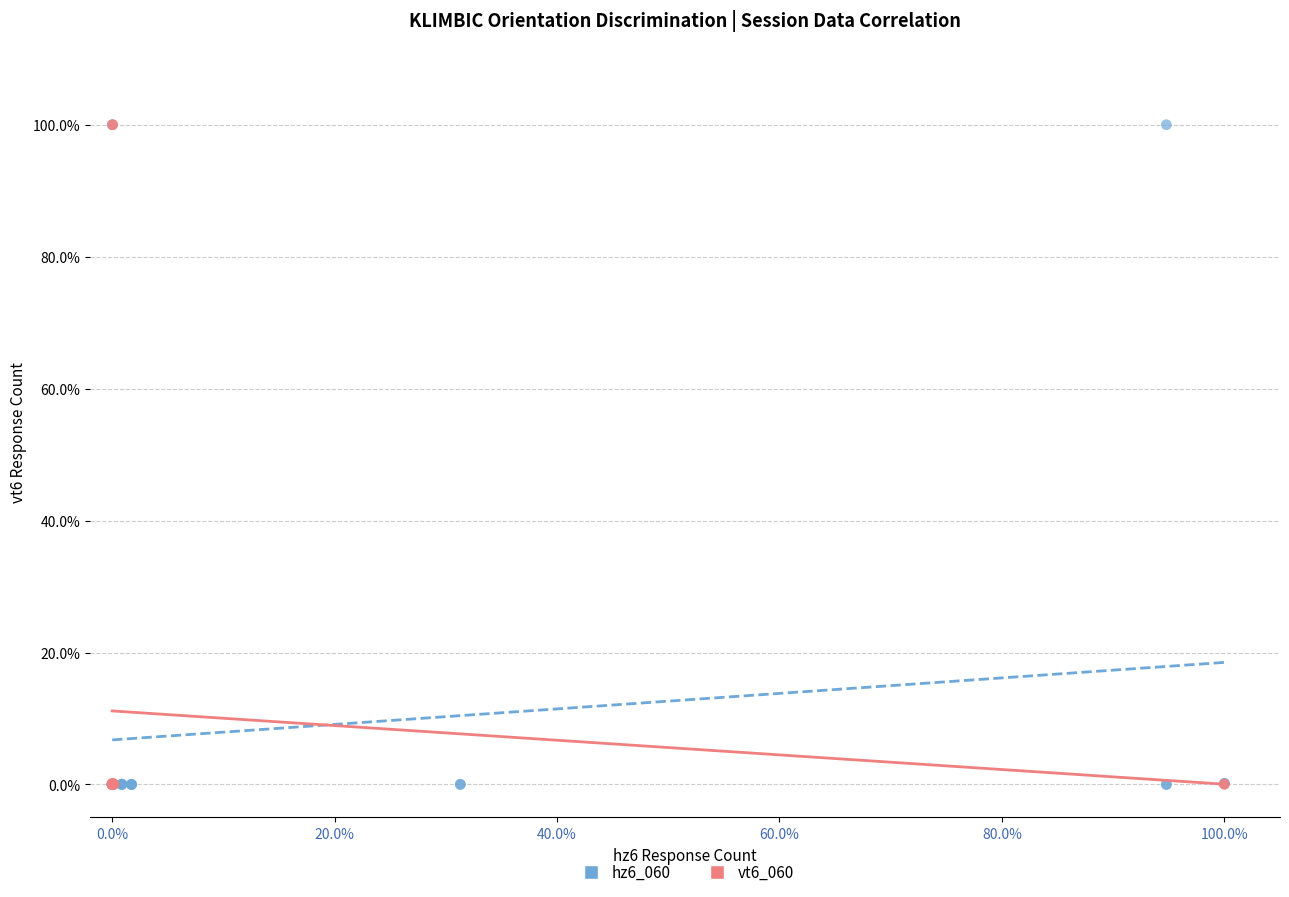

What are all the series names shown in the legend?

hz6_060, vt6_060